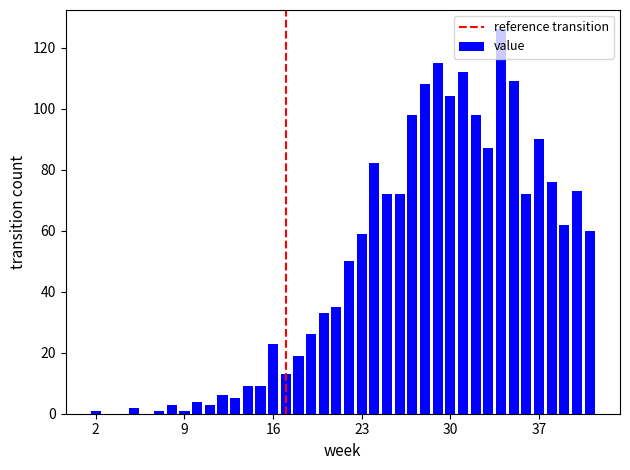

What is the maximum value shown in the chart?

126